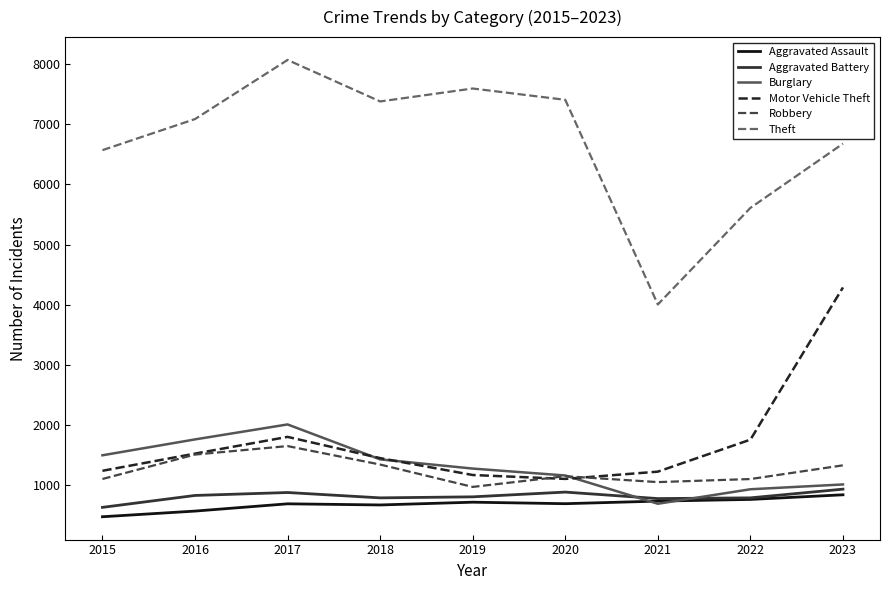

What are all the series names shown in the legend?

Aggravated Assault, Aggravated Battery, Burglary, Motor Vehicle Theft, Robbery, Theft